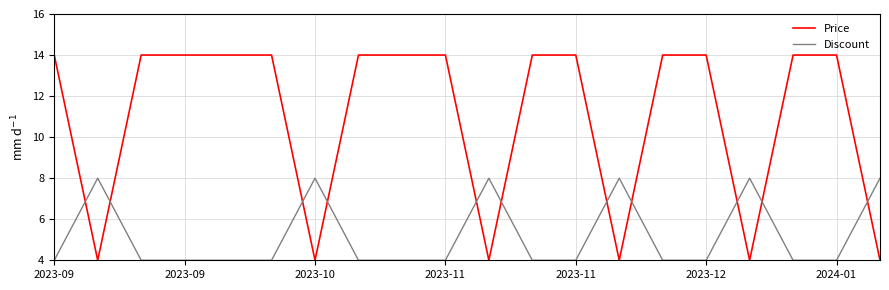

Rank the series by their maximum value, from highest to lowest.

Price, Discount